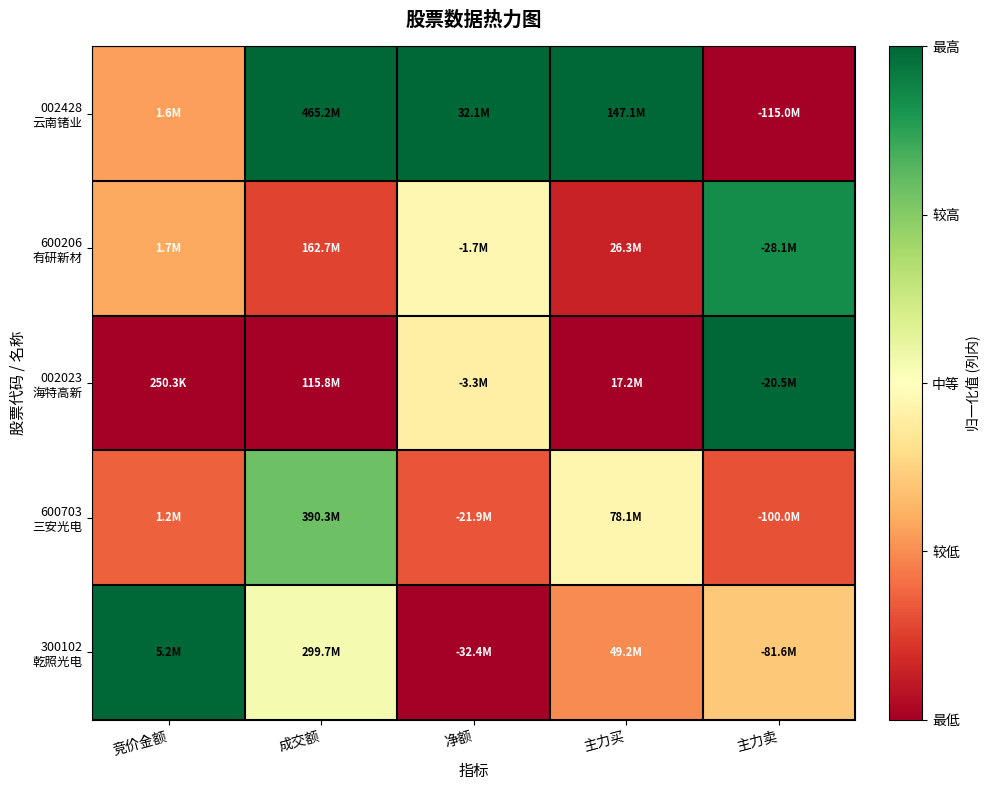

At which category is the sum across all series the highest?

成交额